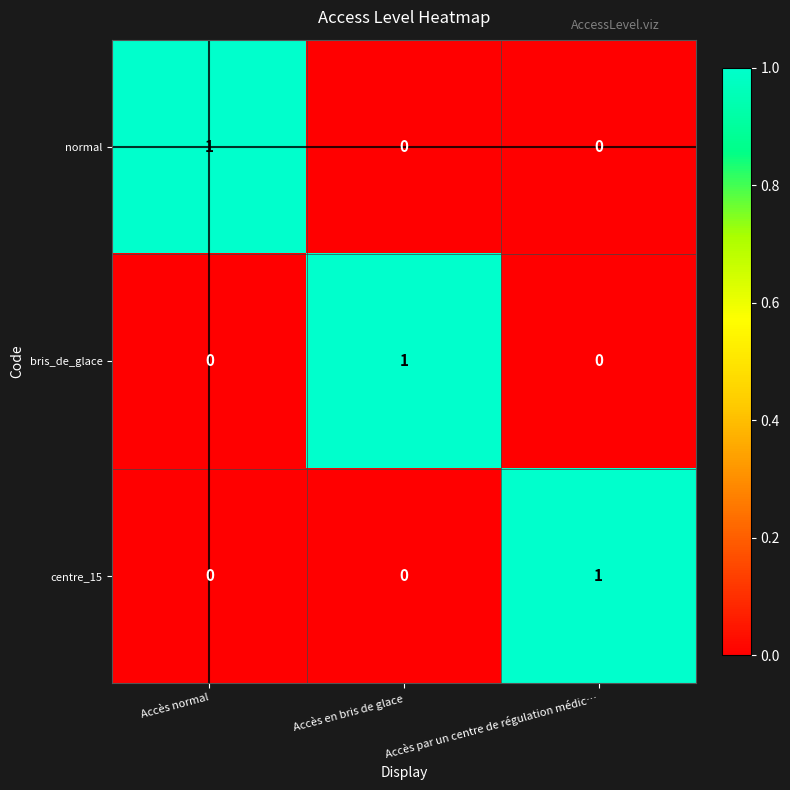

At how many categories does at least one series exceed 0?

3